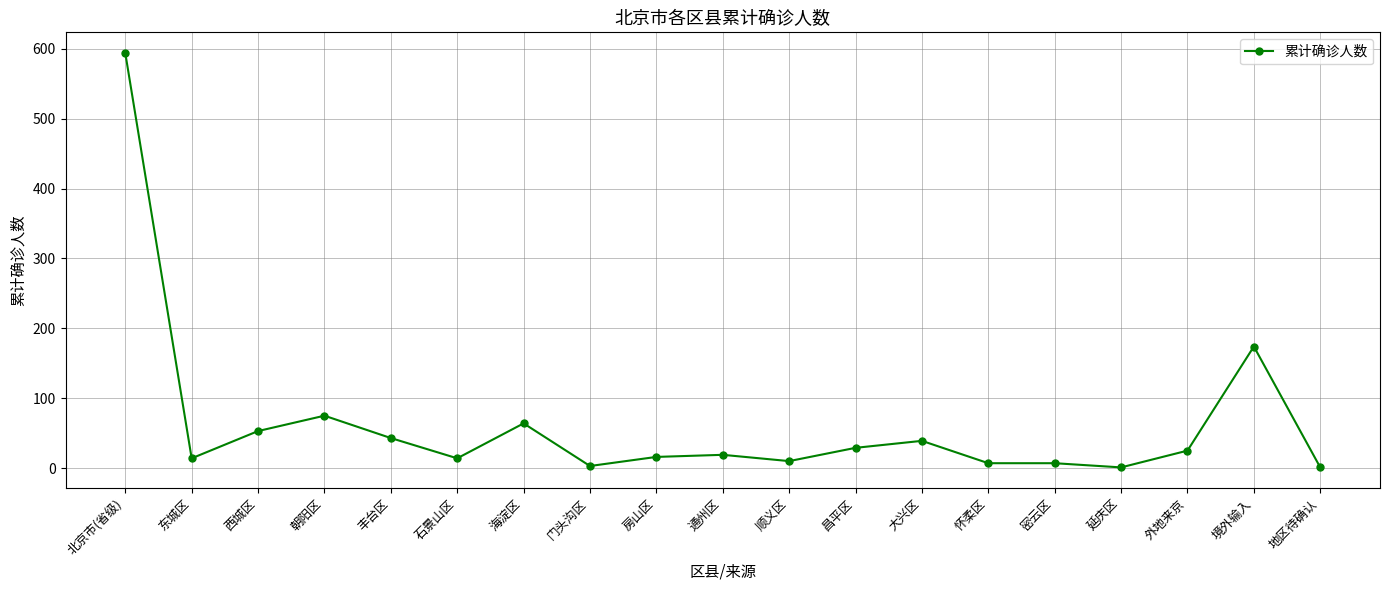

The chart shows a value of 39 at 大兴区. True or false?

True